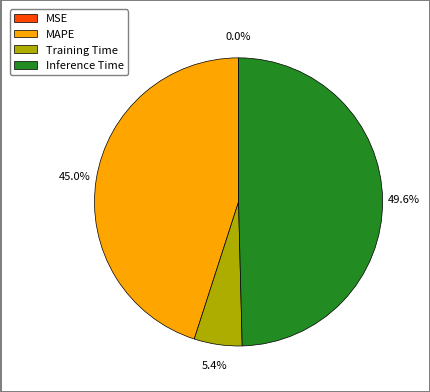

How much of the chart is everything except Inference Time?

50.4%